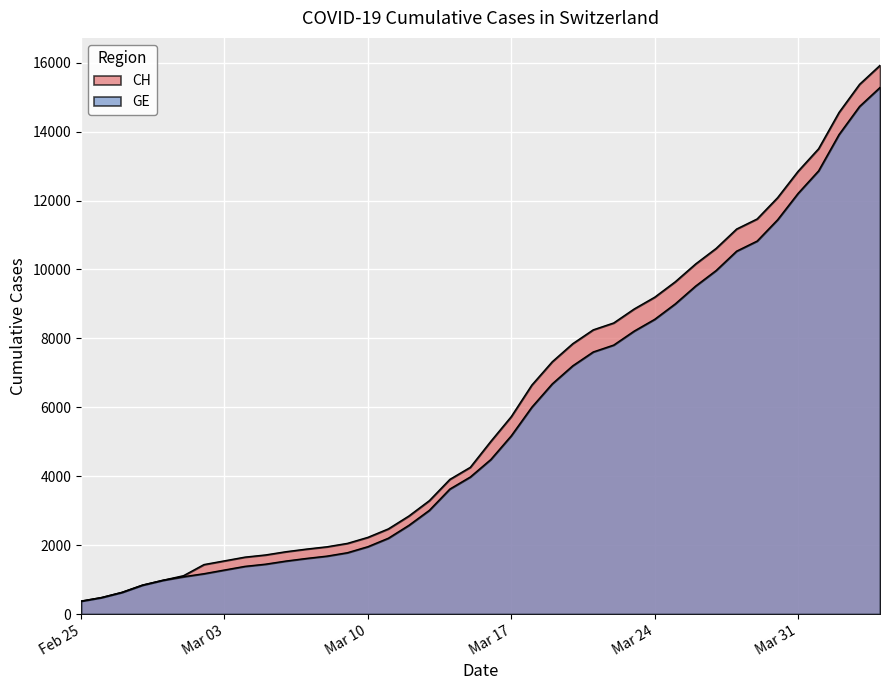

Count the number of categories in the chart.

40